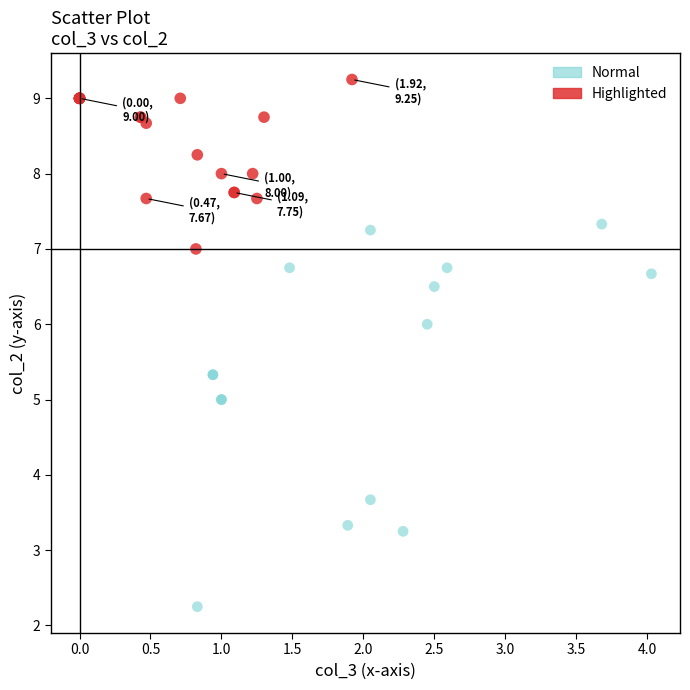

Which series has the largest Y range (max minus min)?

Normal